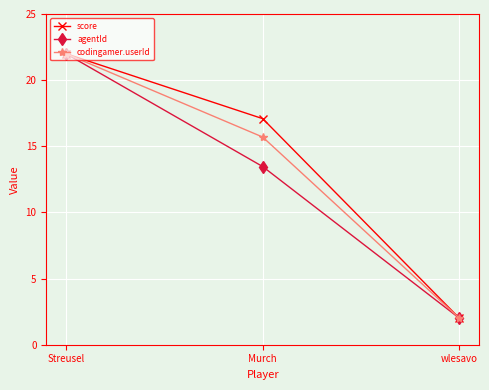

What is the value of the score point at the 3rd from the left?

2.0